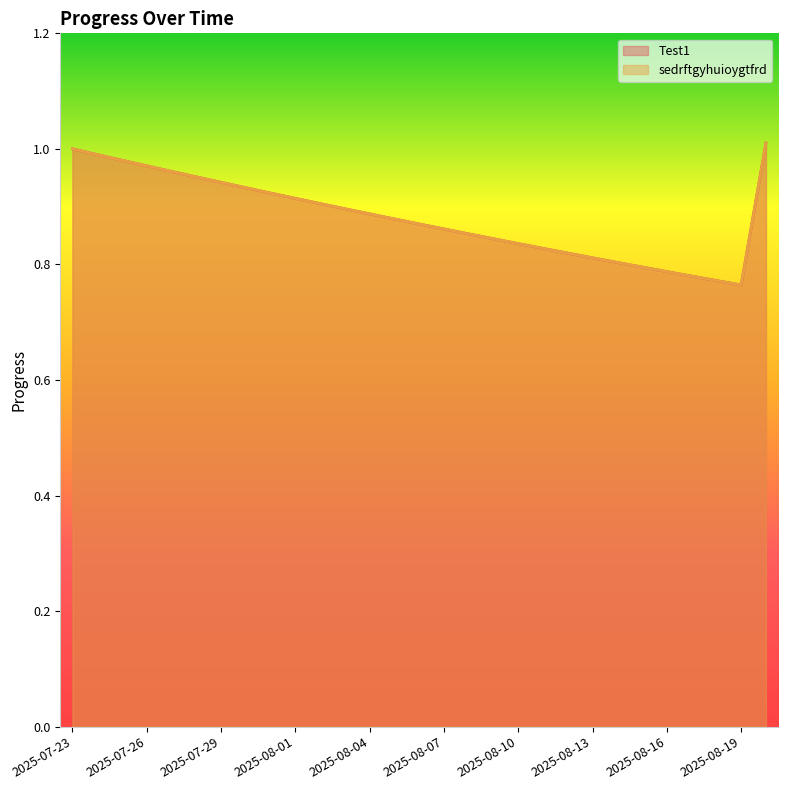

True or false: Test1 and sedrftgyhuioygtfrd intersect in this chart.

False